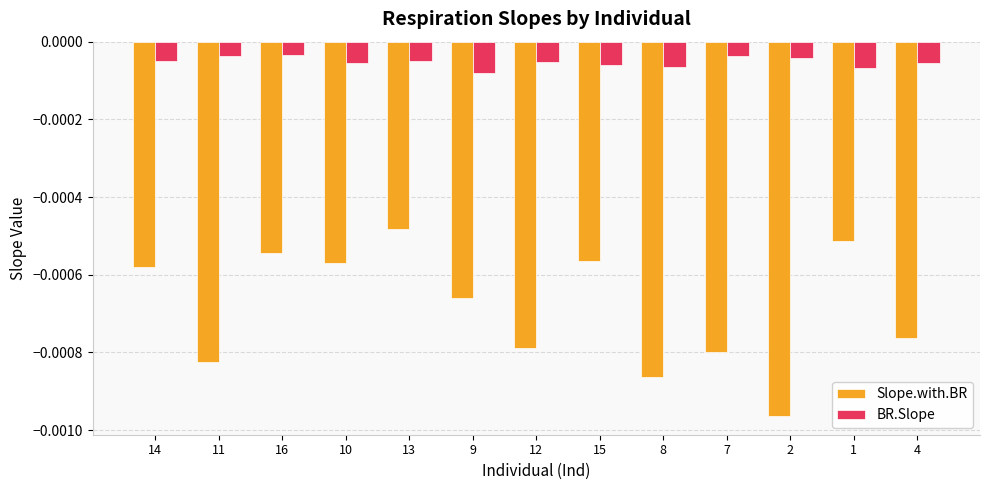

How many bars are there in each group?

2